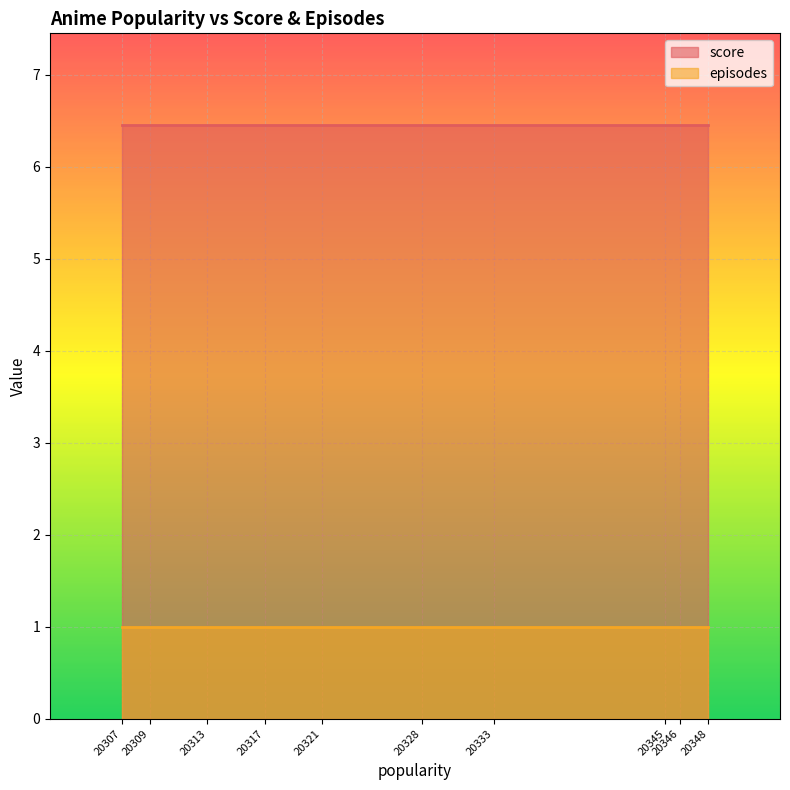

Reading left to right, extract all data points from this chart.

score: 6.5	6.5	6.5	6.5	6.5	6.5	6.5	6.5	6.5	6.5
episodes: 1.0	1.0	1.0	1.0	1.0	1.0	1.0	1.0	1.0	1.0